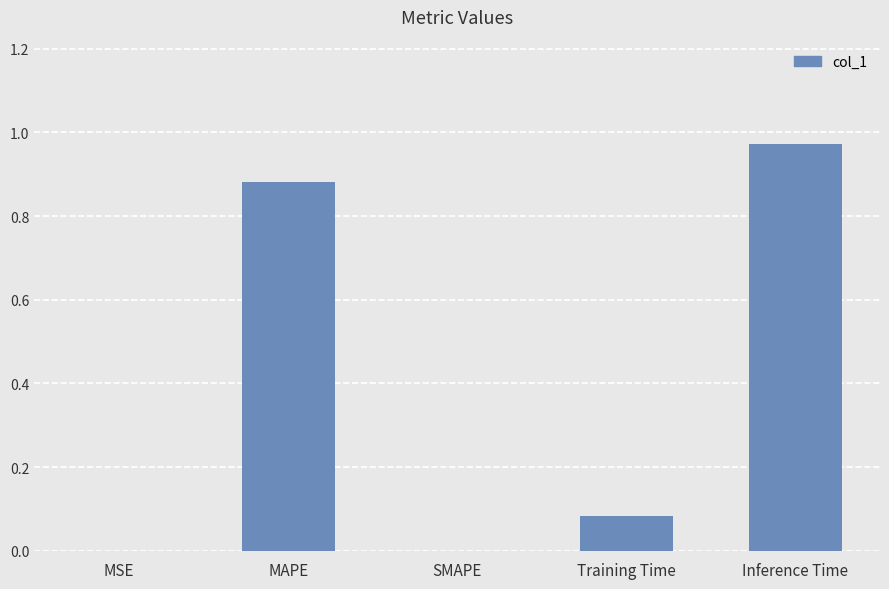

At which category does the chart reach its peak across all series?

Inference Time